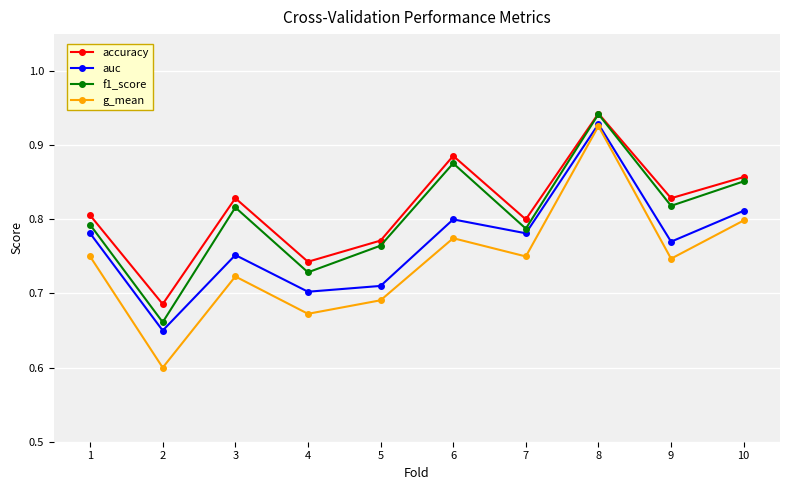

What is the smallest value displayed?

0.6